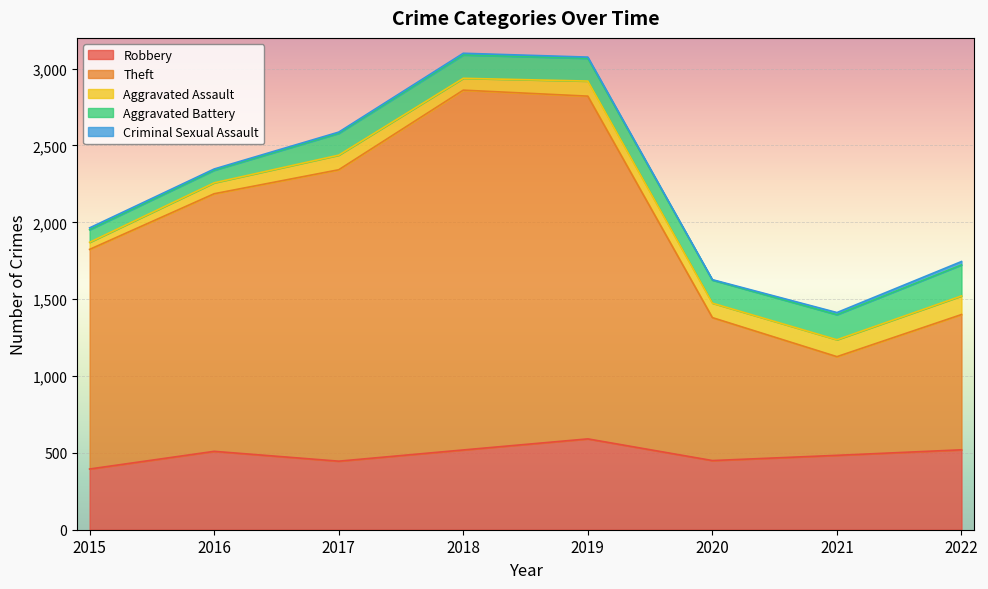

What is the value of the Aggravated Battery point at the 7th from the left?

163